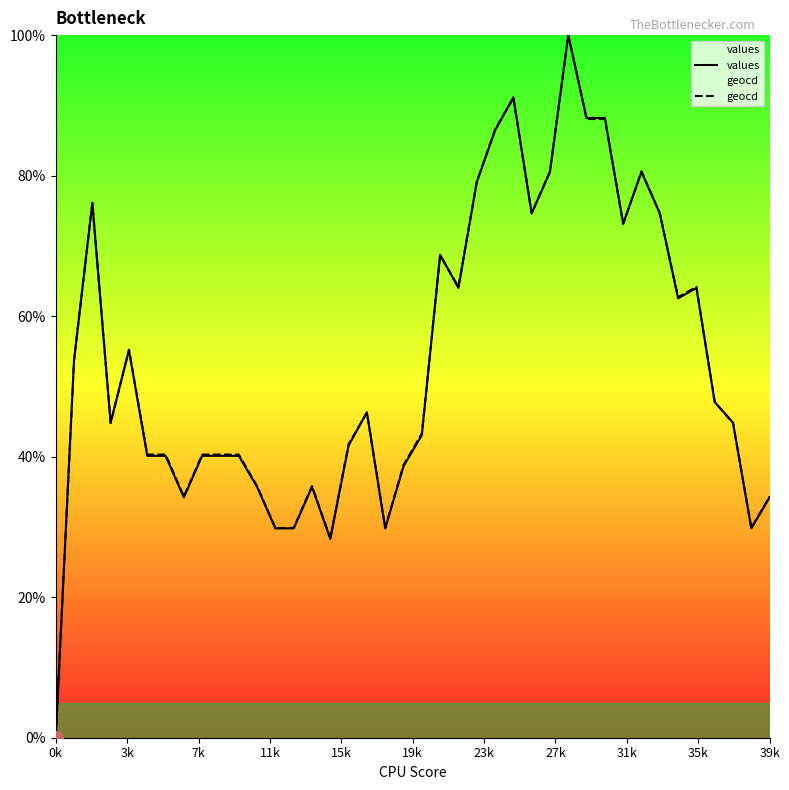

At which label is values closest to 50?

36